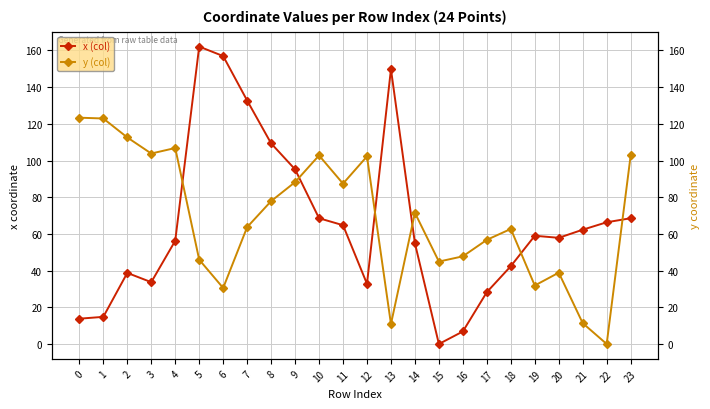

True or false: y (col) has a value of 79.3 at 16.

False